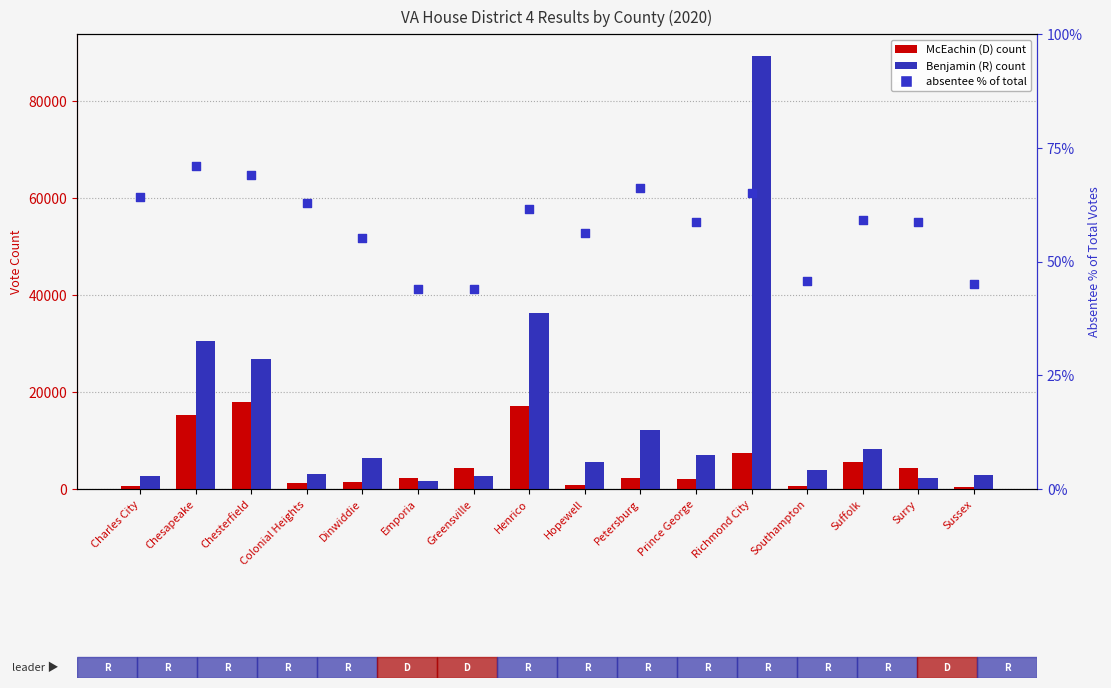

Which series contains the lowest Y value?

absentee % of total